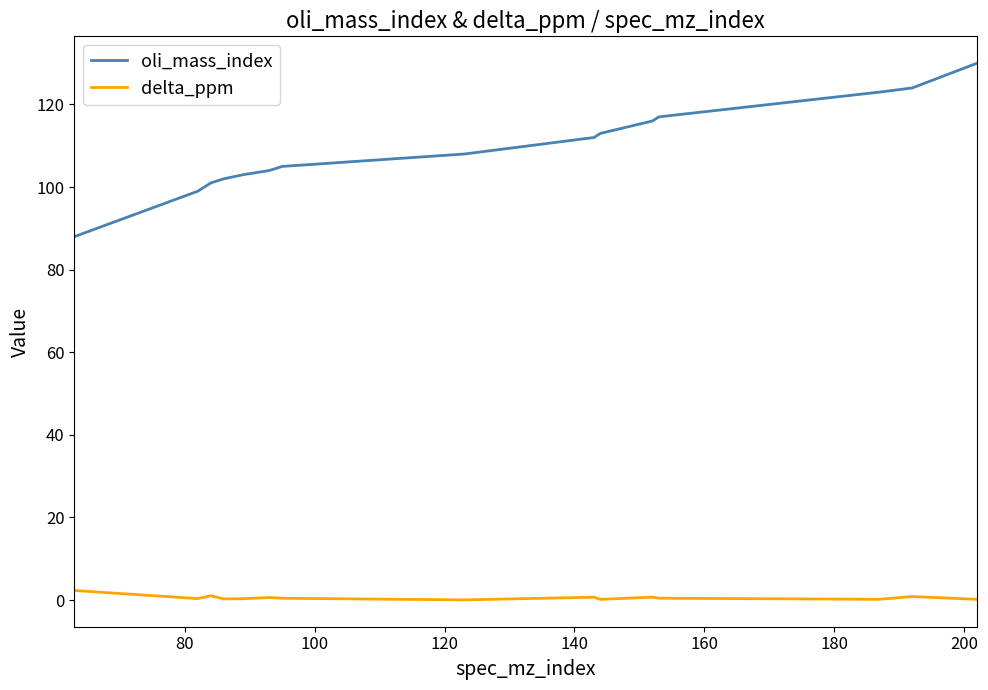

What is the minimum value for oli_mass_index?

88.0